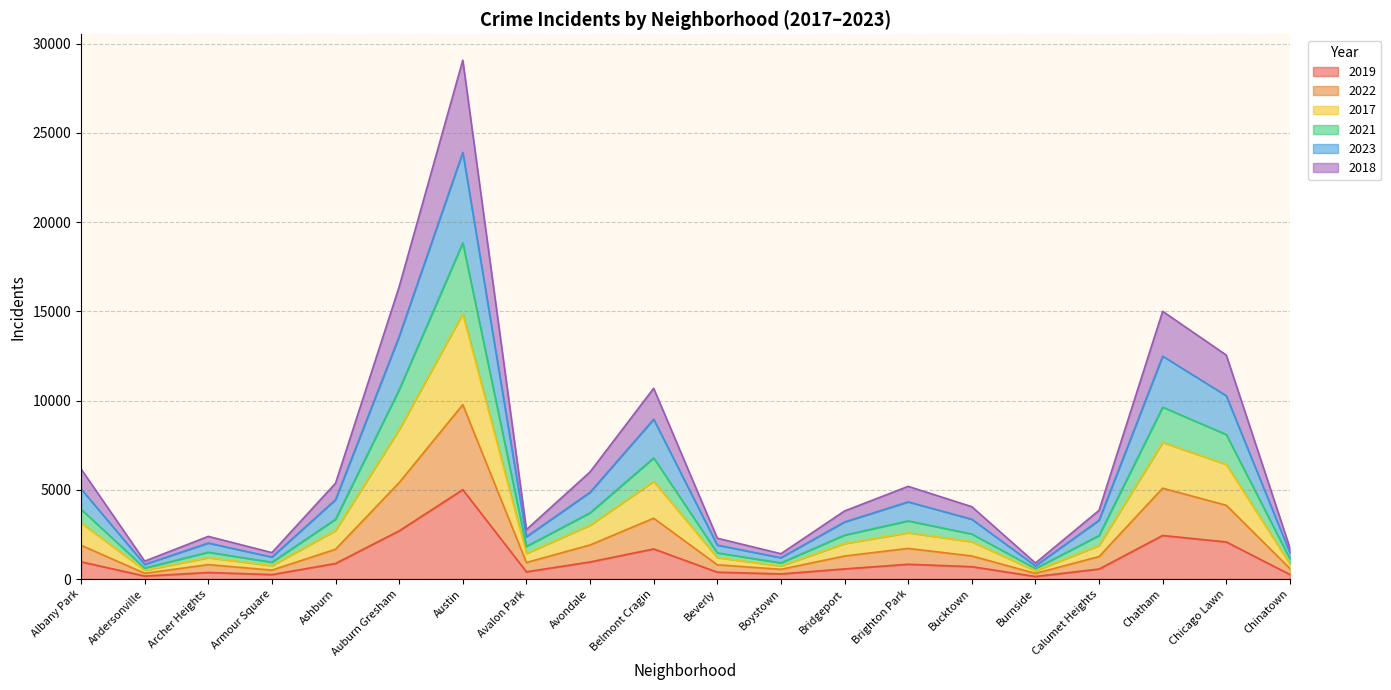

Is it true that 2019 equals 405 at Avalon Park?

True